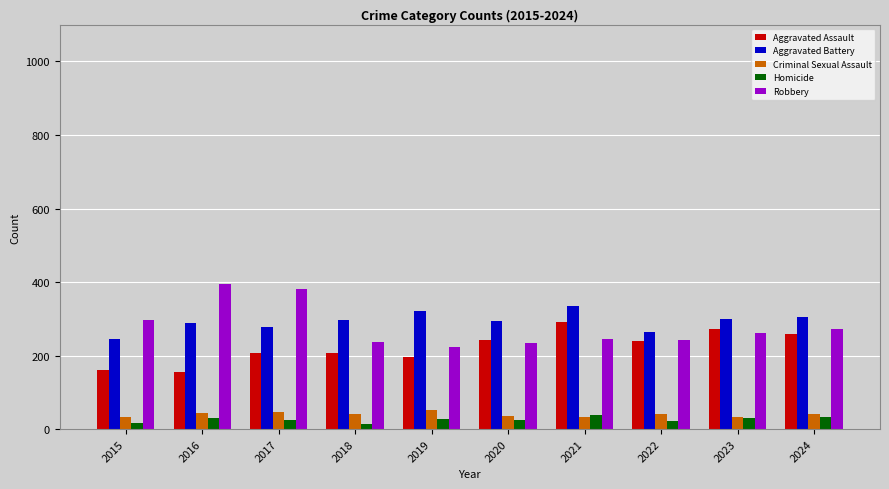

What is the difference between the maximum and minimum values in the Robbery series?

170